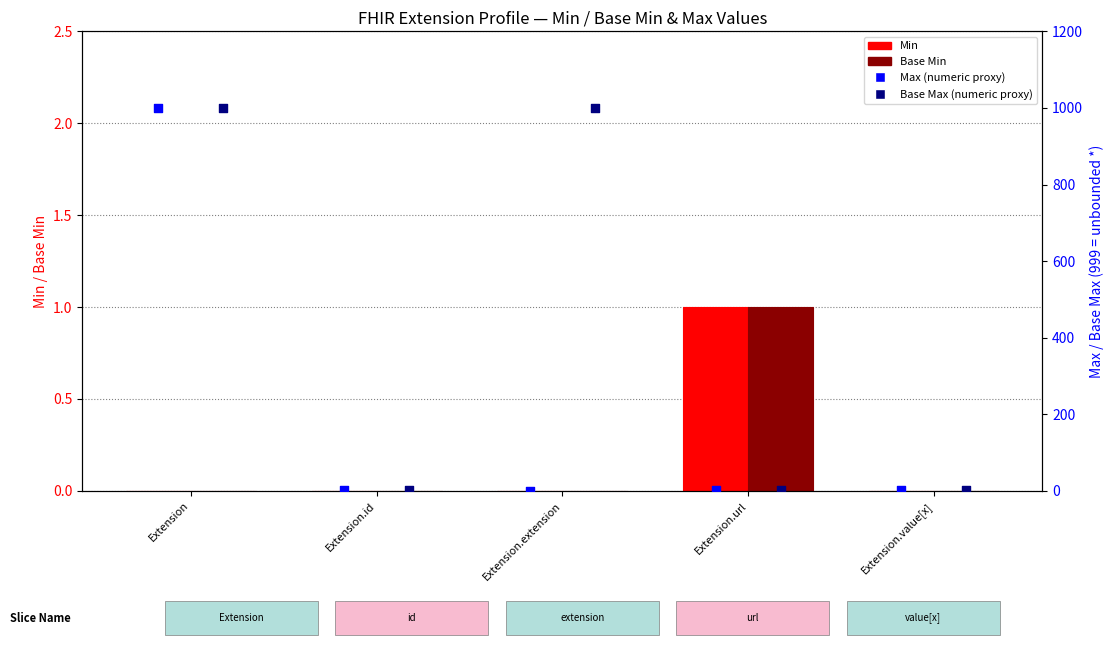

At how many categories does at least one series exceed 220?

2